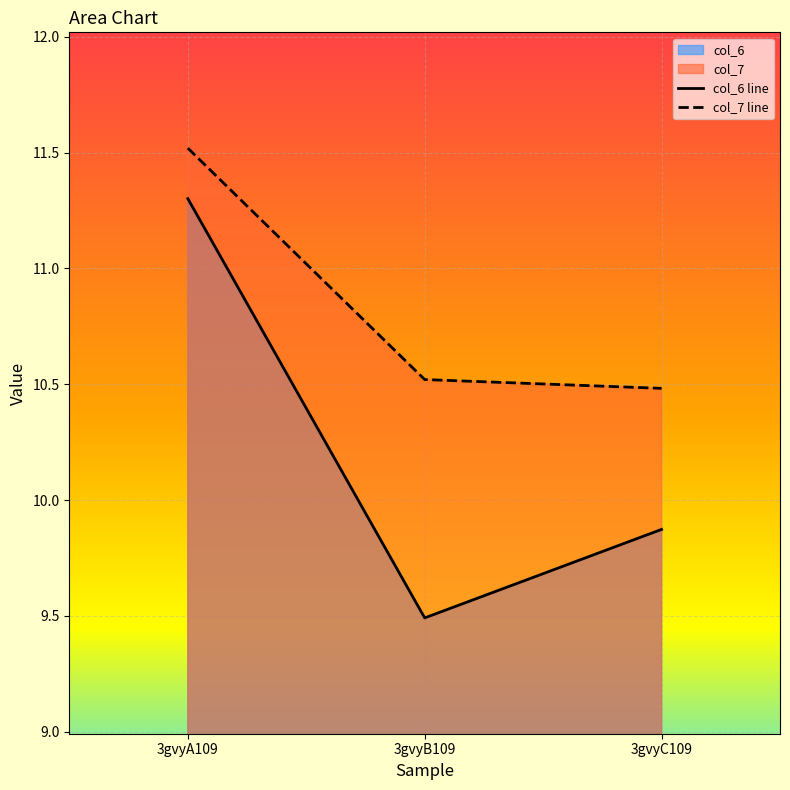

Reading left to right, list all the values displayed in this chart.

col_6: 11.3	9.5	9.9
col_7: 11.5	10.5	10.5